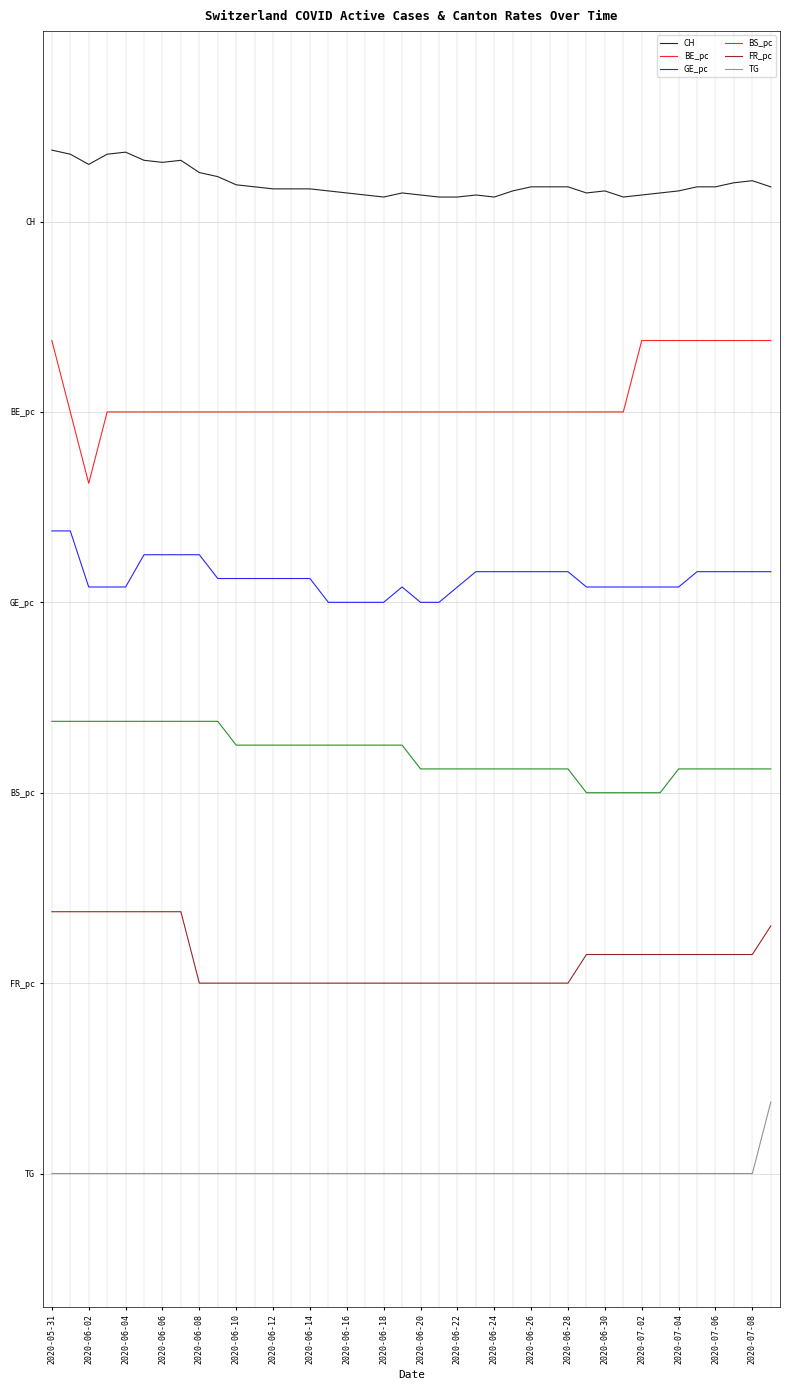

True or false: FR_pc and GE_pc cross at least once.

False